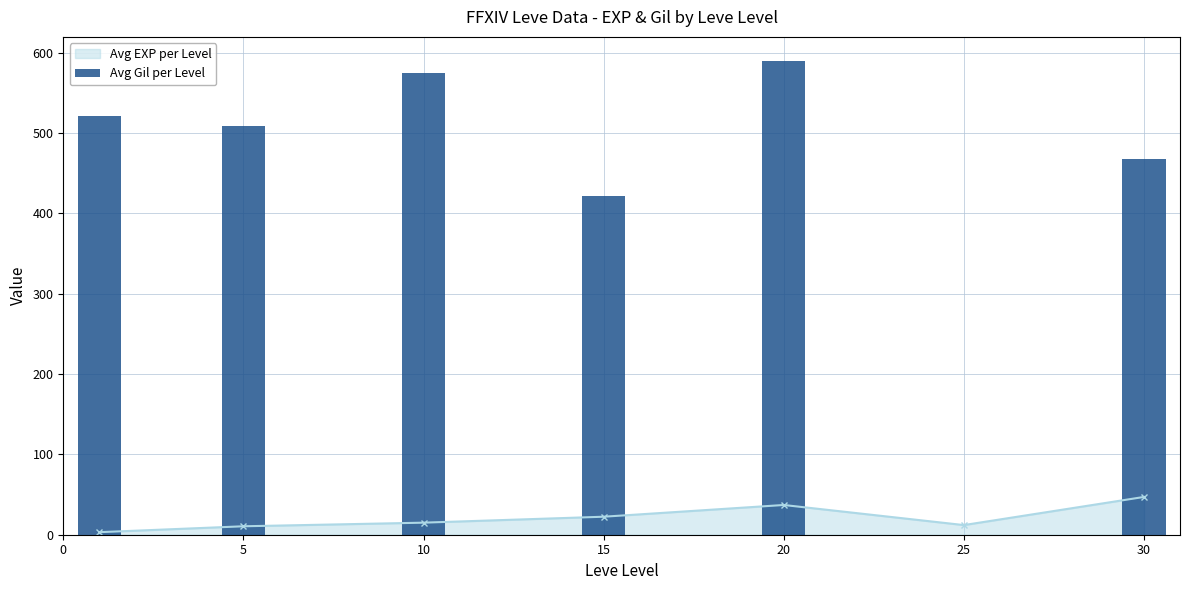

How many positive values are there?

6